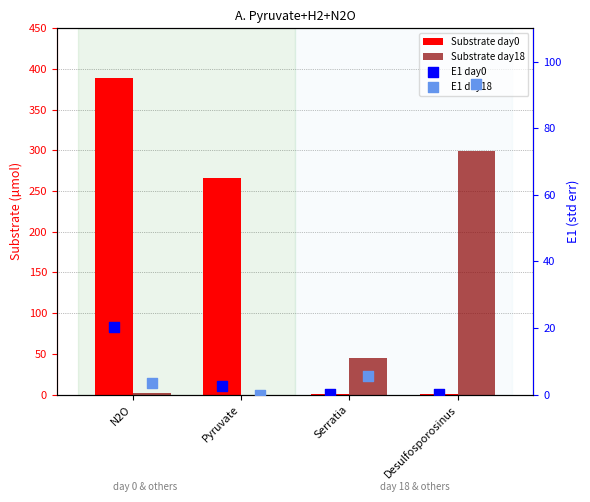

Which series reaches the minimum Y coordinate?

Substrate day18